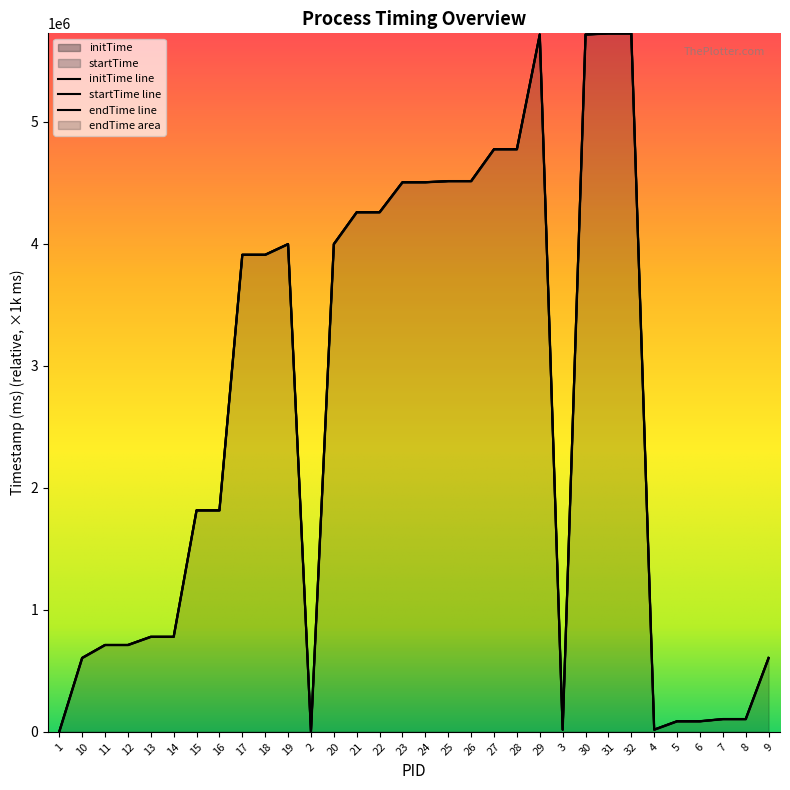

Reading left to right, list all the values displayed in this chart.

initTime: 0	604874	711219	711230	778358	778362	1814858	1814875	3909559	3909352	3996716	0	3996733	4258258	4258287	4504085	4504094	4513271	4513300	4774491	4774509	5714865	17565	5714977	5723599	5723549	17565	85874	85874	103855	103855	604886
startTime: 722	605763	711836	711839	778857	778858	1815292	1815291	3910086	3910069	3997803	718	3997796	4258620	4258571	4504452	4504430	4513571	4513556	4775133	4775161	5715319	17867	5715317	5724023	5724027	17863	86807	86808	104525	104523	605760
endTime: 1574	606377	712446	712449	779466	779467	1815905	1815904	3910816	3910799	3998422	1570	3998415	4259224	4259175	4505058	4505036	4514192	4514177	4775778	4775806	5715959	18553	5715957	5724679	5724683	18549	87434	87435	105136	105134	606374